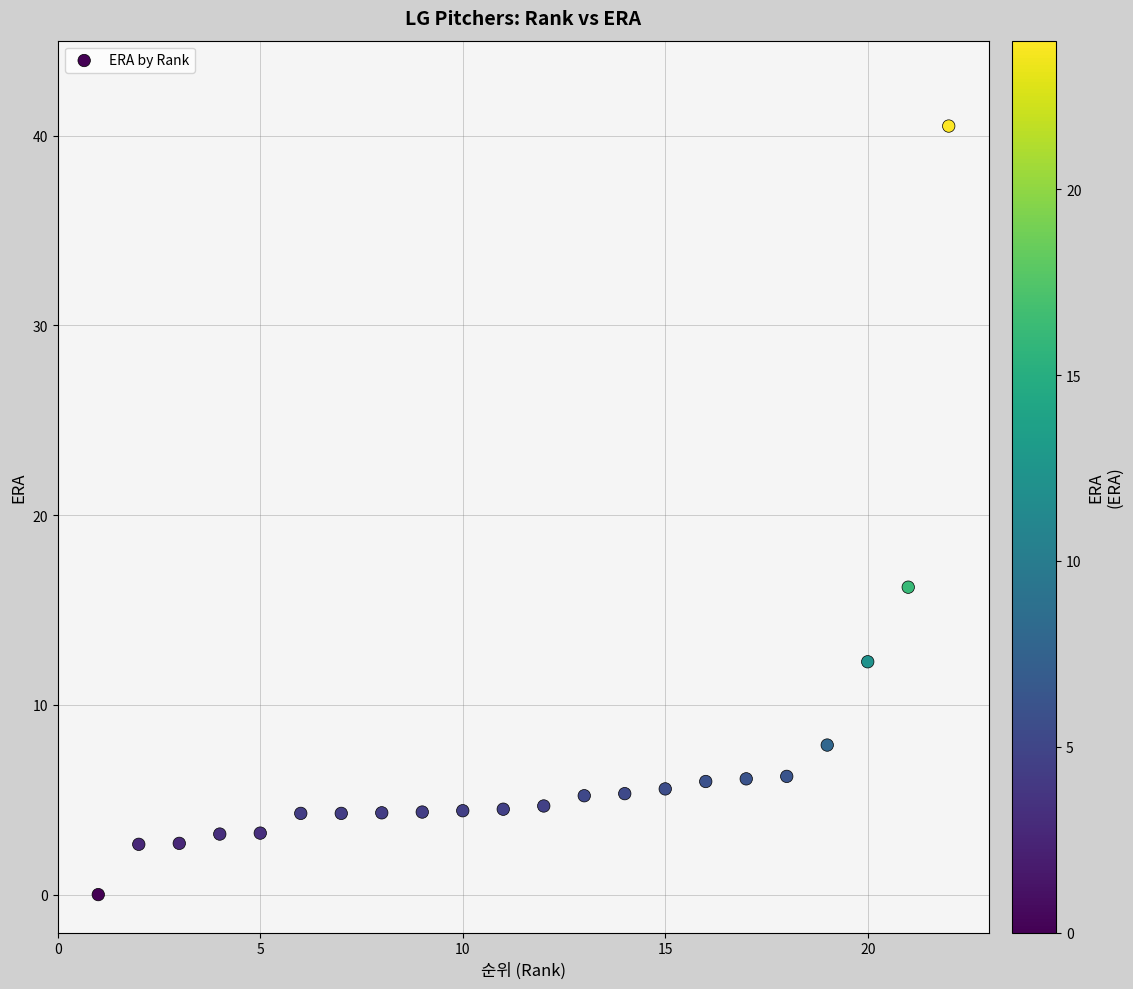

What is the range of Y values (max minus min)?

40.5